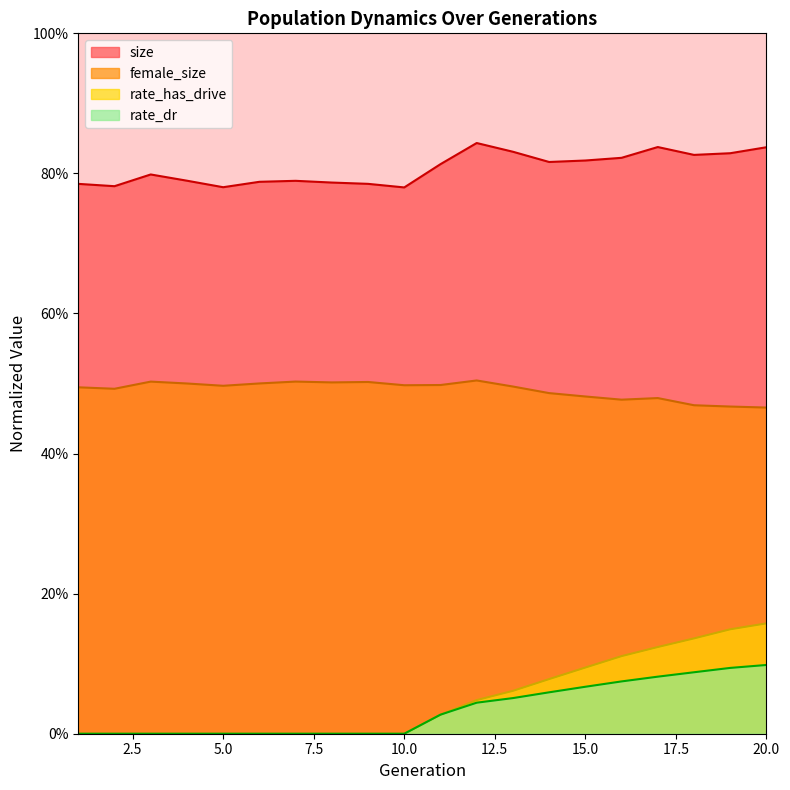

Between 11 and 17, which series saw the biggest shift?

rate_has_drive